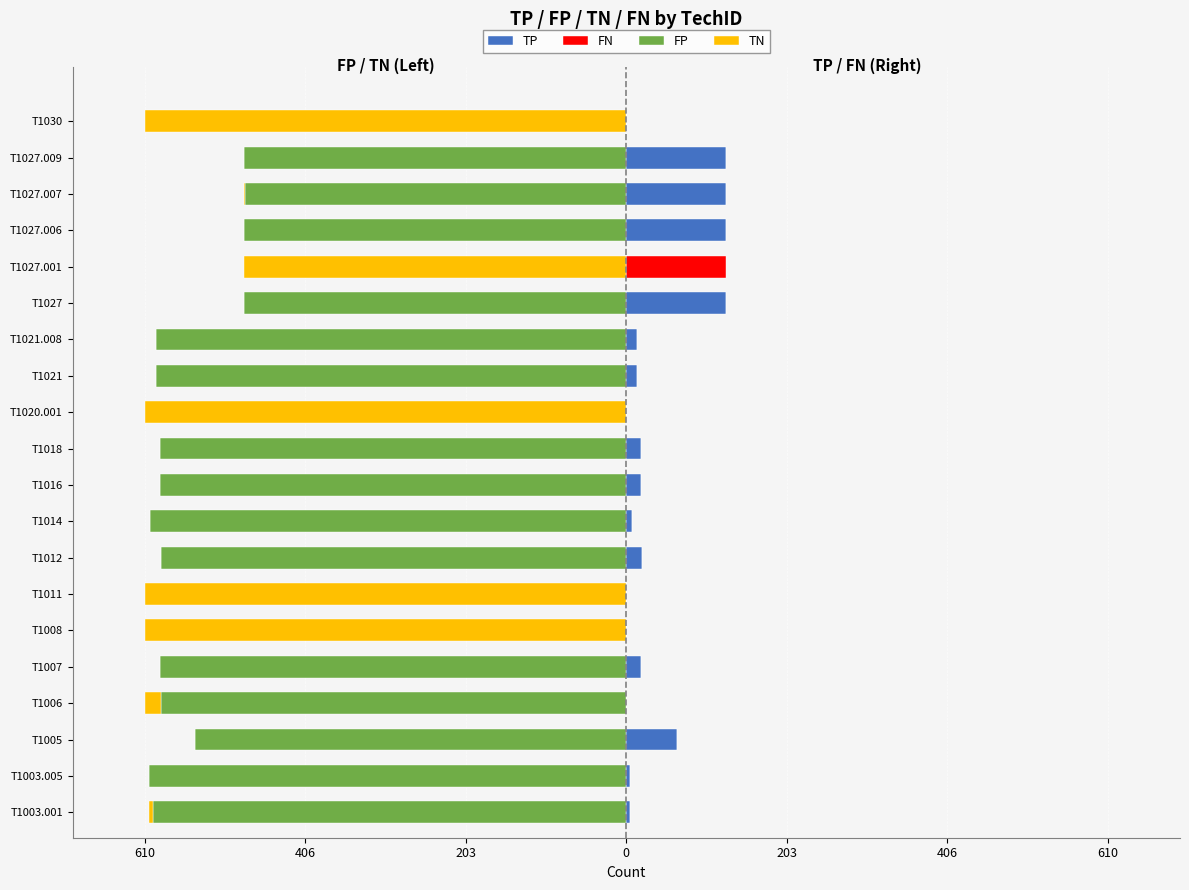

What is the minimum value for TN?

-610